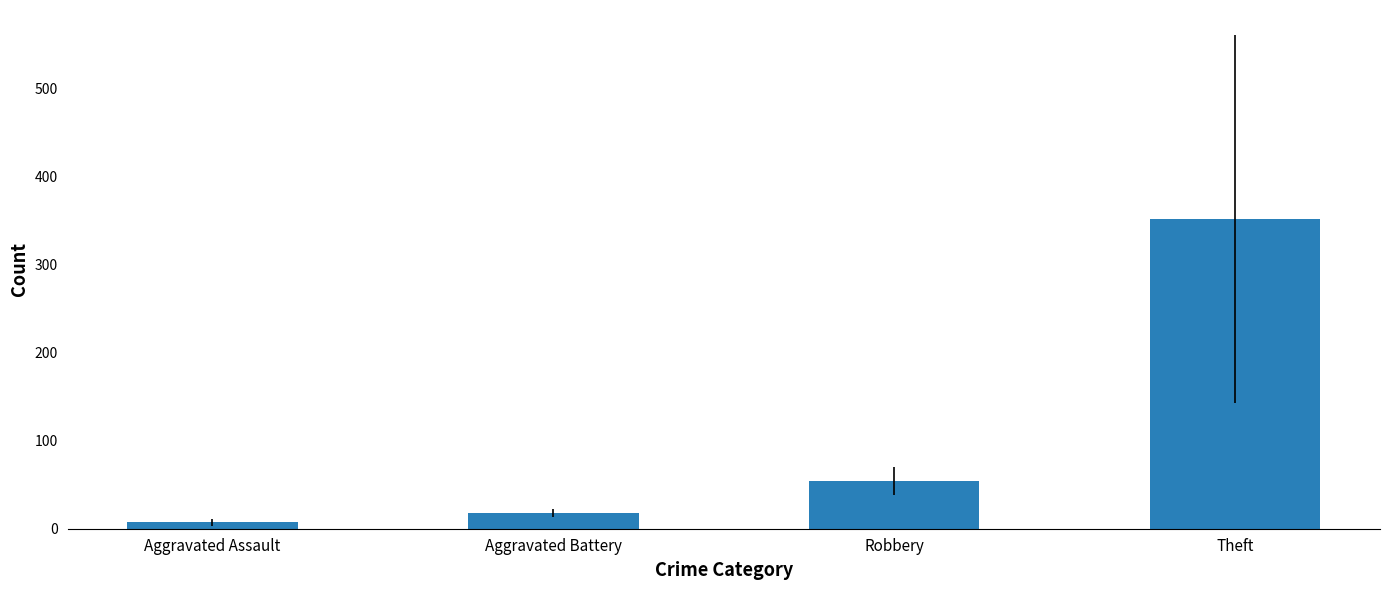

The chart shows a value of 352.3 at Theft. True or false?

True